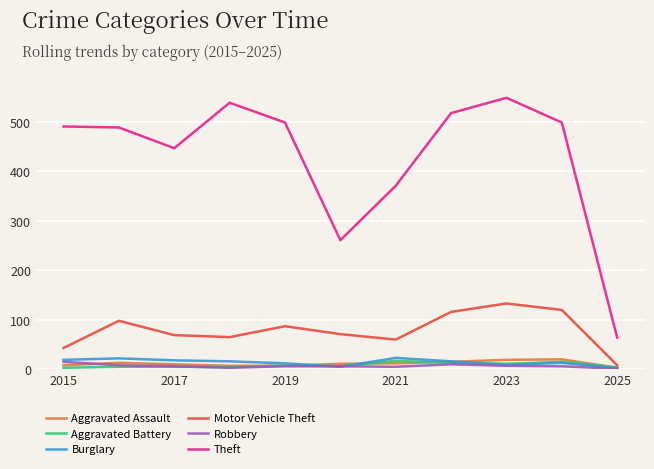

How many lines are shown in the chart?

6